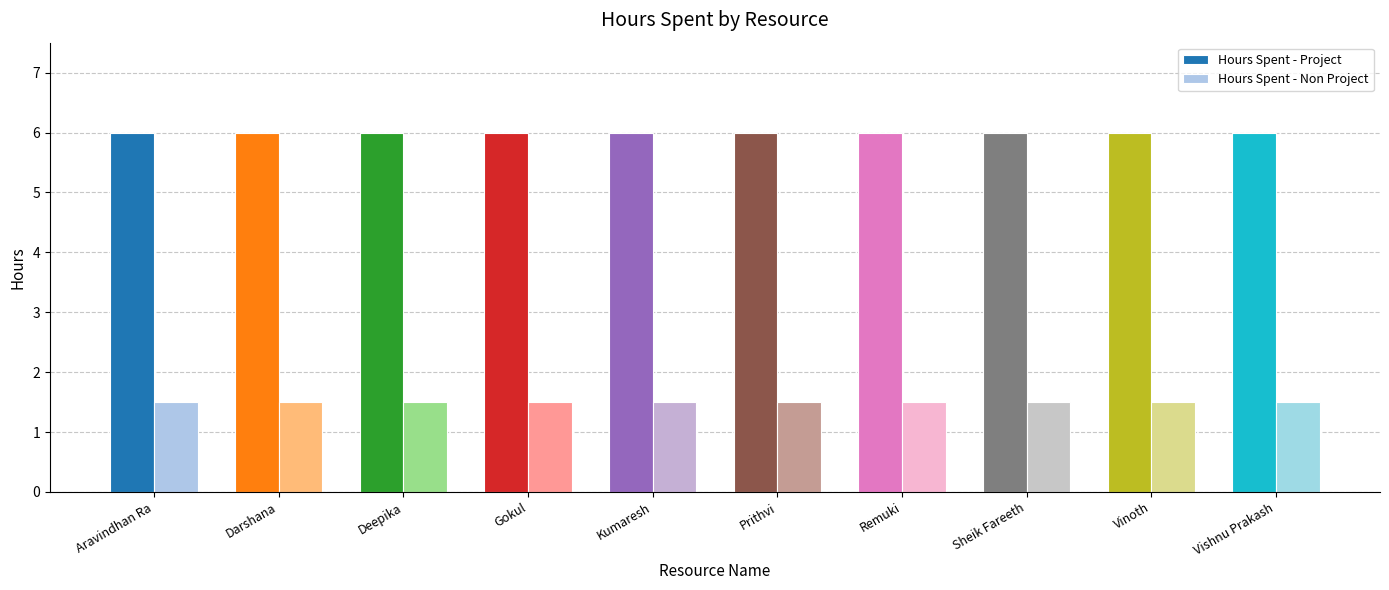

What is the approximate value of Hours Spent - Project at Vinoth?

6.0